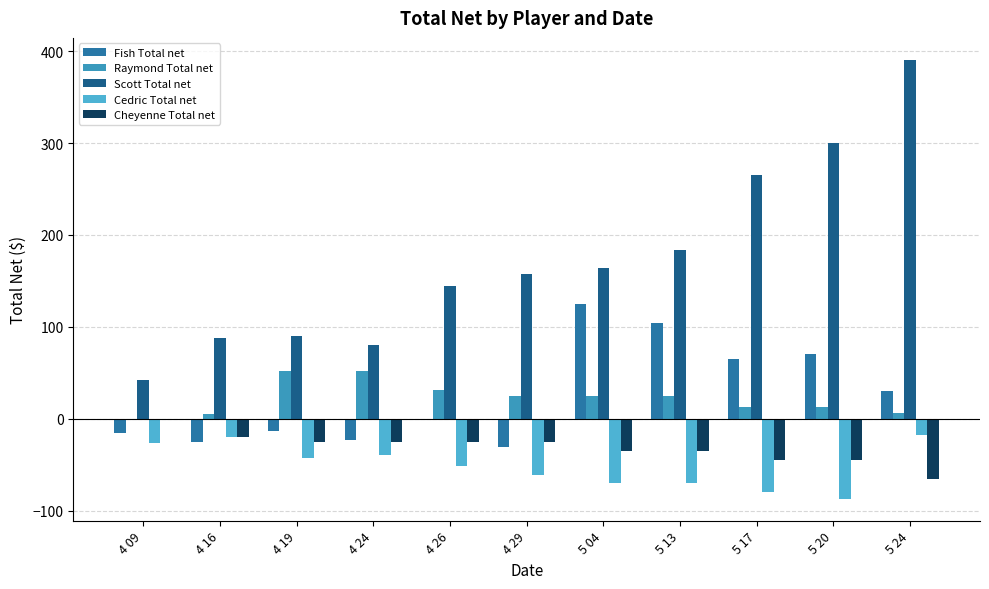

Reading right to left, transcribe all the data shown in this chart.

Fish Total net: 5 24=30.6	5 20=70.6	5 17=64.4	5 13=104.4	5 04=124.4	4 29=-31.3	4 26=-1.3	4 24=-23.6	4 19=-13.6	4 16=-25.3	4 09=-15.4
Raymond Total net: 5 24=5.9	5 20=12.8	5 17=12.8	5 13=24.2	5 04=24.2	4 29=24.2	4 26=31.4	4 24=51.4	4 19=51.4	4 16=4.6	4 09=0.0
Scott Total net: 5 24=390.6	5 20=300.5	5 17=265.2	5 13=183.8	5 04=163.8	4 29=157.3	4 26=144.6	4 24=80.0	4 19=90.0	4 16=88.3	4 09=41.6
Cedric Total net: 5 24=-17.7	5 20=-87.2	5 17=-79.6	5 13=-69.6	5 04=-69.6	4 29=-61.9	4 26=-52.0	4 24=-40.1	4 19=-42.6	4 16=-19.4	4 09=-26.1
Cheyenne Total net: 5 24=-65.2	5 20=-45.2	5 17=-45.2	5 13=-35.2	5 04=-35.2	4 29=-25.2	4 26=-25.2	4 24=-25.2	4 19=-25.2	4 16=-20.0	4 09=0.0